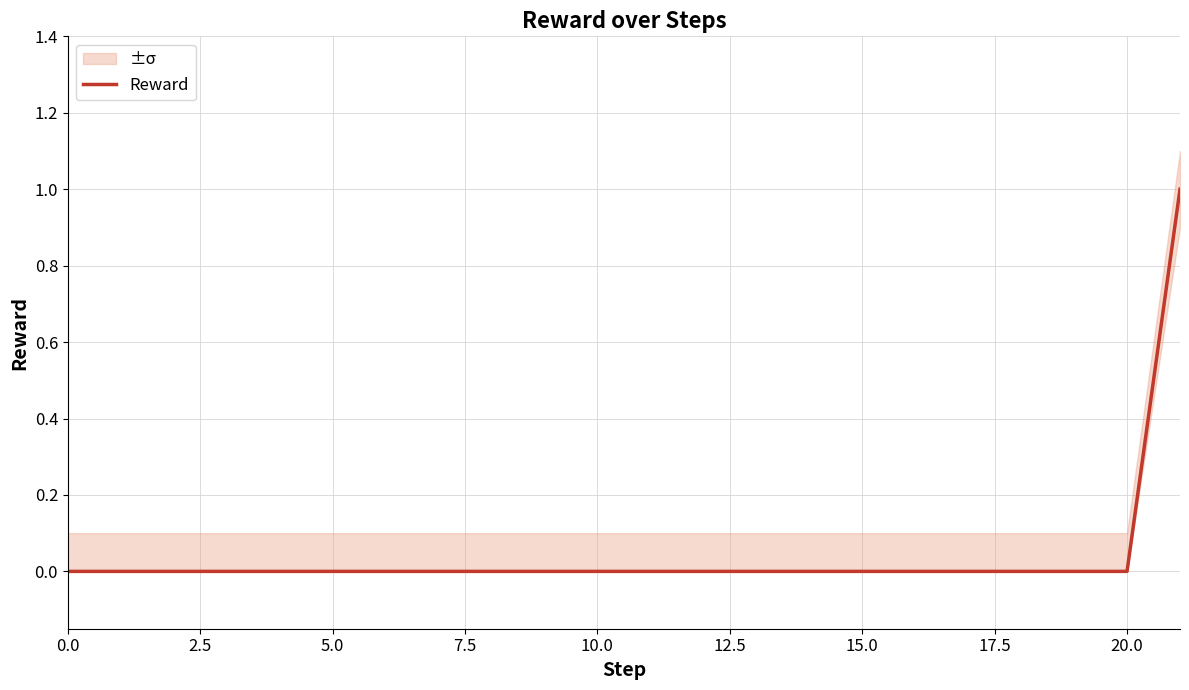

How many data points are above 0?

1